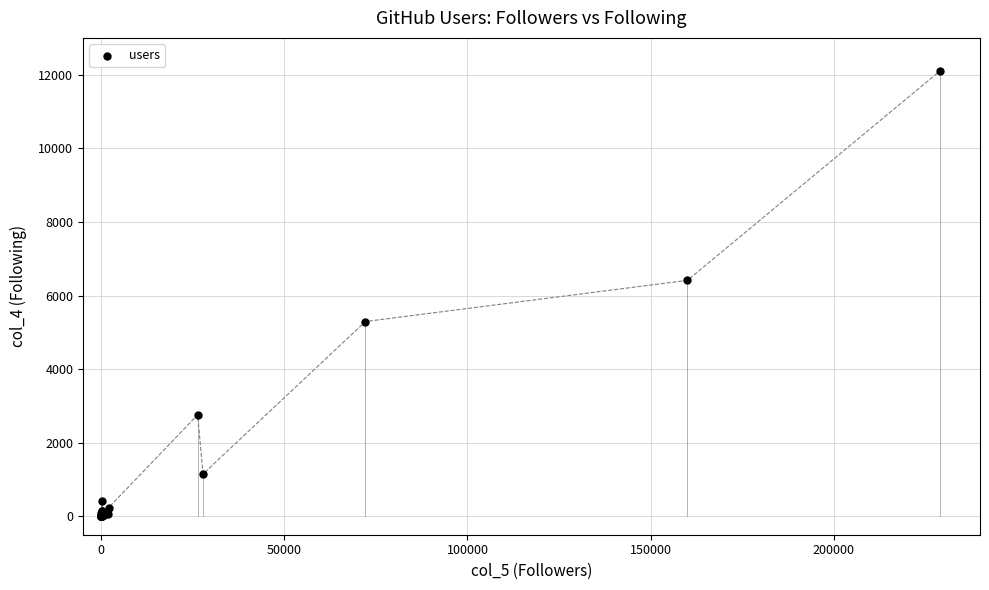

What Y value in the scatter plot is closest to 6049?

6412